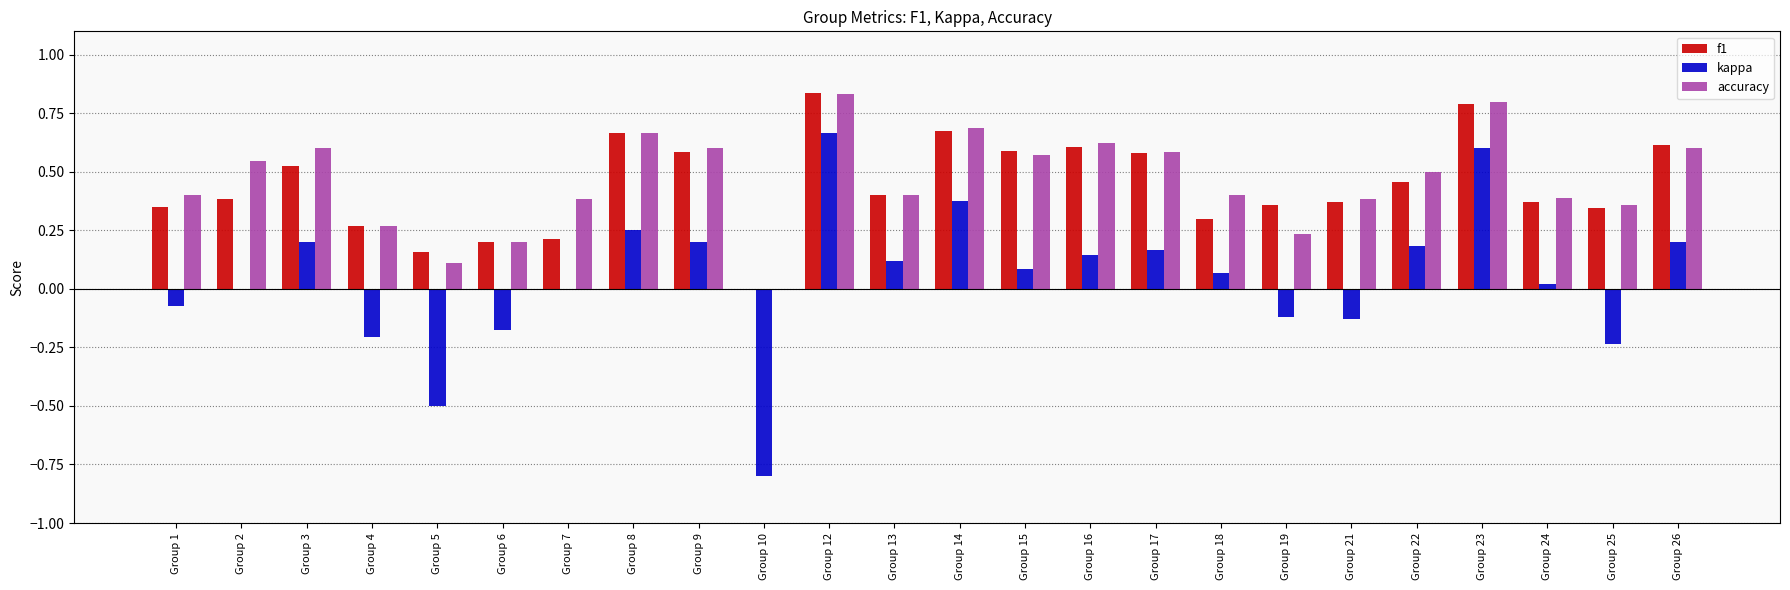

True or false: accuracy has a value of 0.0 at Group 10.

True